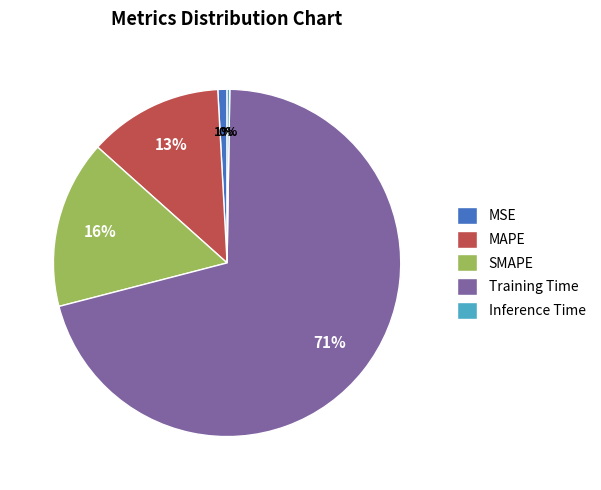

To the nearest percent, what portion does MAPE represent?

13%